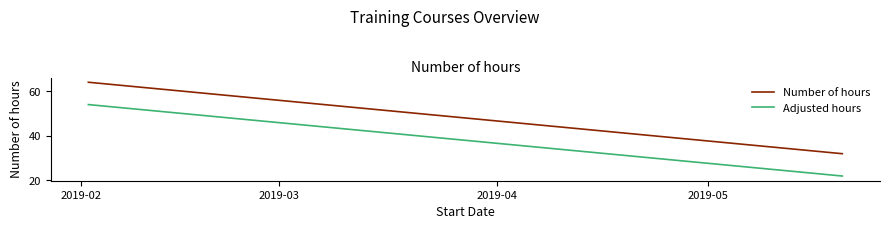

The Adjusted hours series shows 32 at 2019-02. True or false?

False